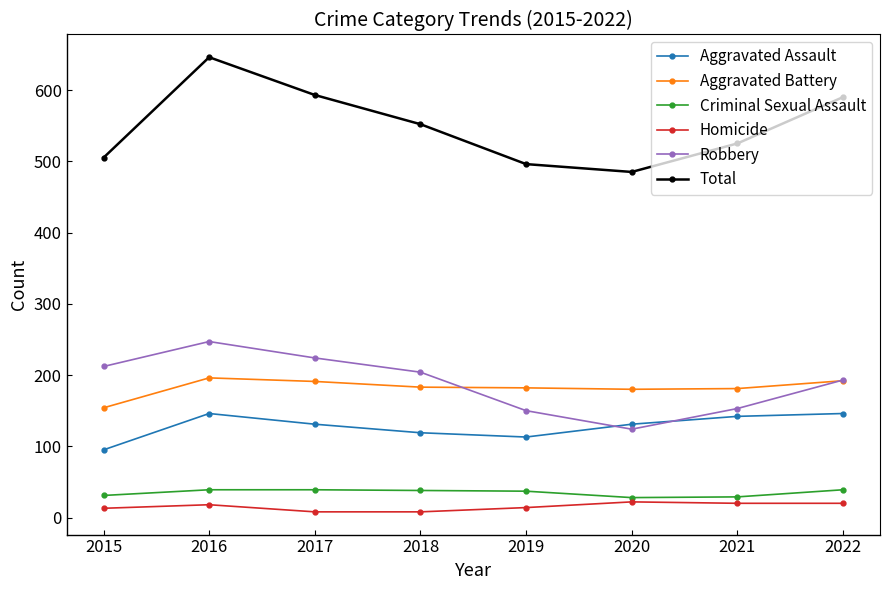

What are all the series names shown in the legend?

Aggravated Assault, Aggravated Battery, Criminal Sexual Assault, Homicide, Robbery, Total